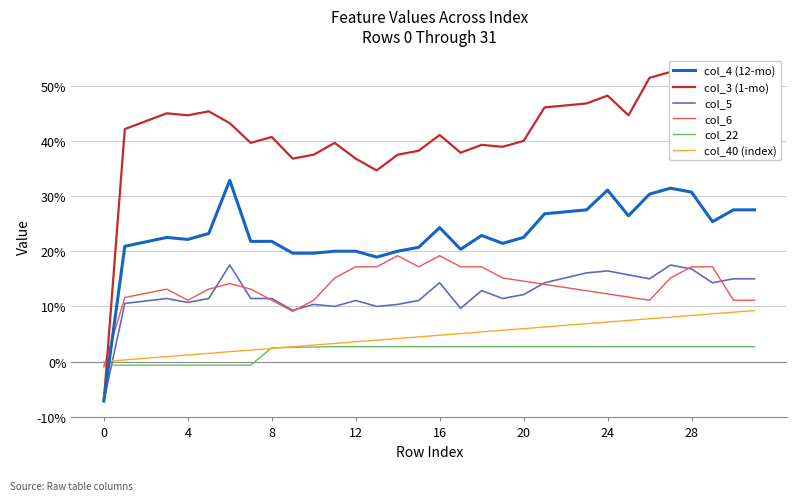

What is the difference between the highest and lowest values at 26?

0.5